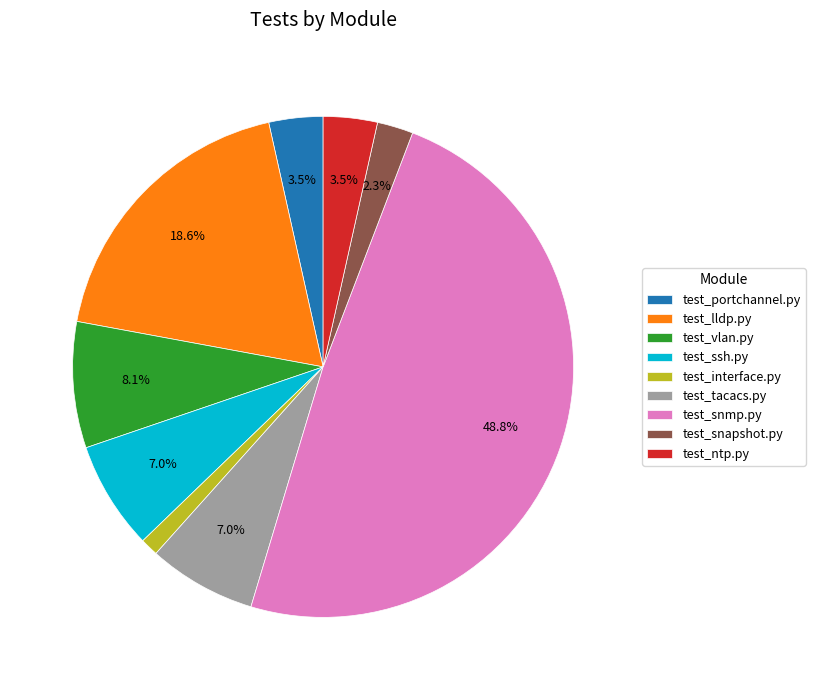

What is the largest slice in the pie chart?

test_snmp.py